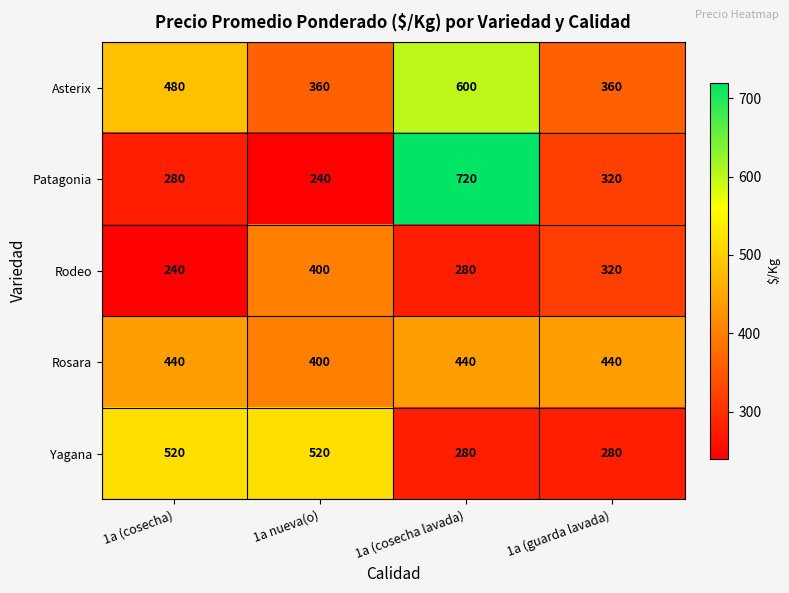

What is the difference between the Rodeo values at 1a (cosecha lavada) and 1a (guarda lavada)?

40